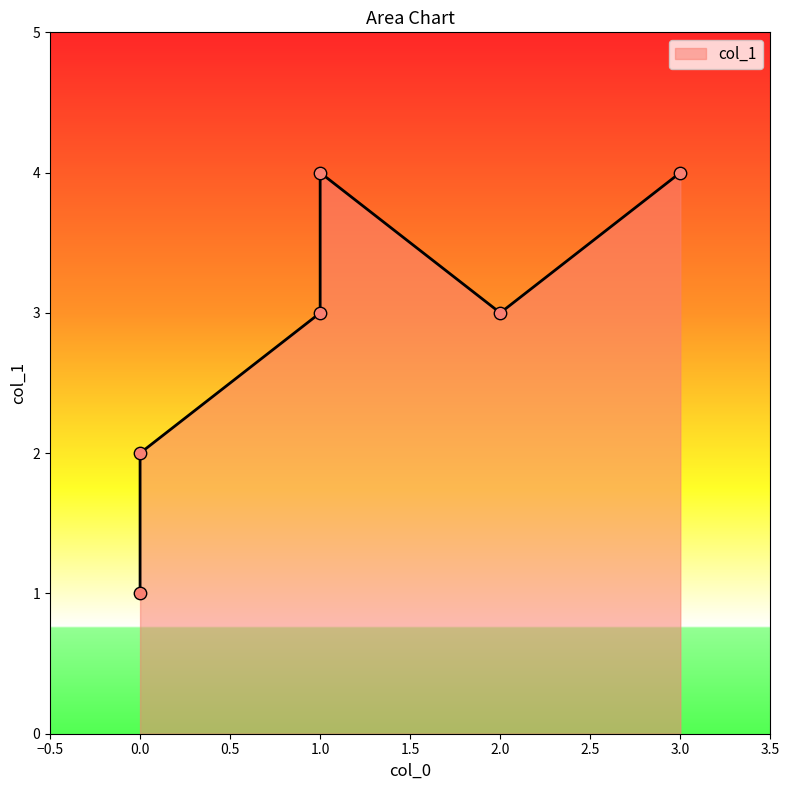

What is the ratio of the value at 1 to the value at 0?

1.5